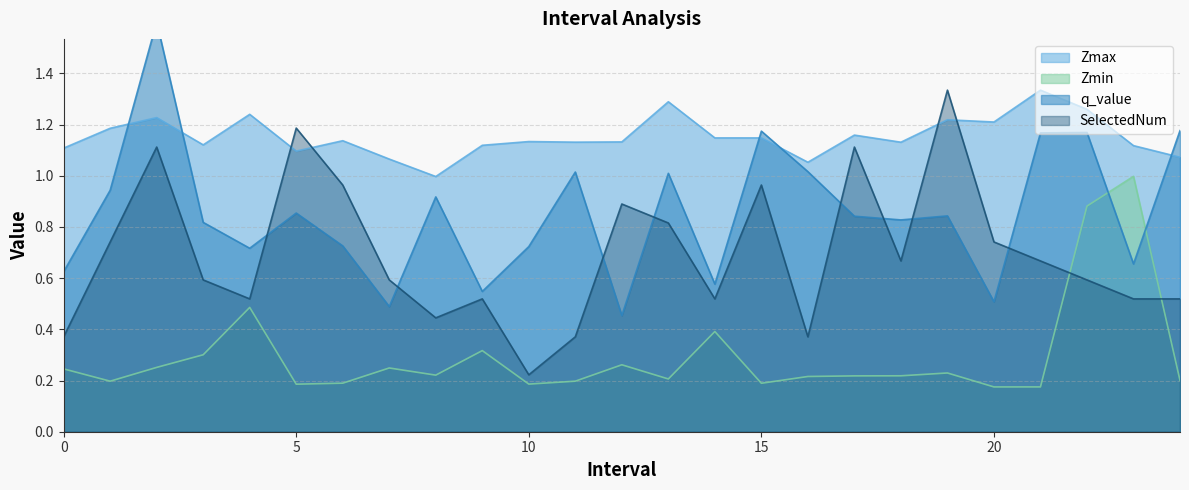

How many series are shown in this chart?

4